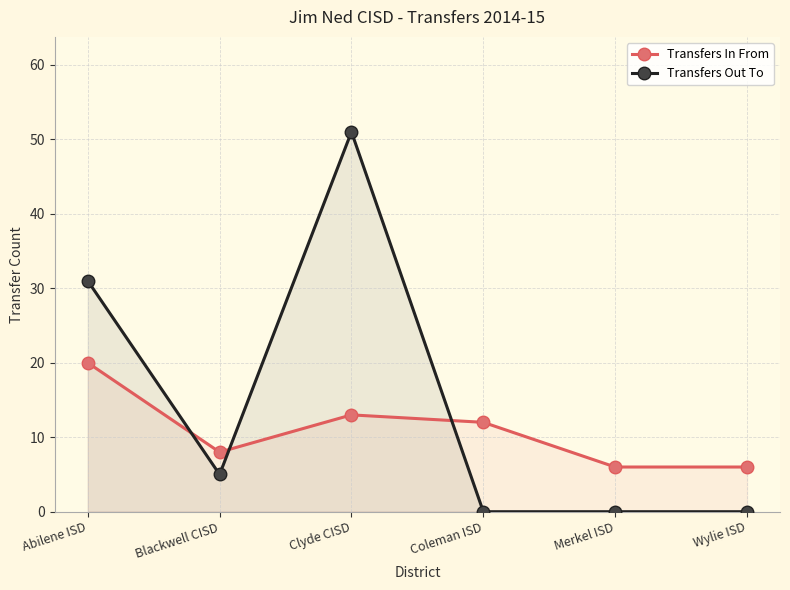

How many times do Transfers Out To and Transfers In From cross each other?

3